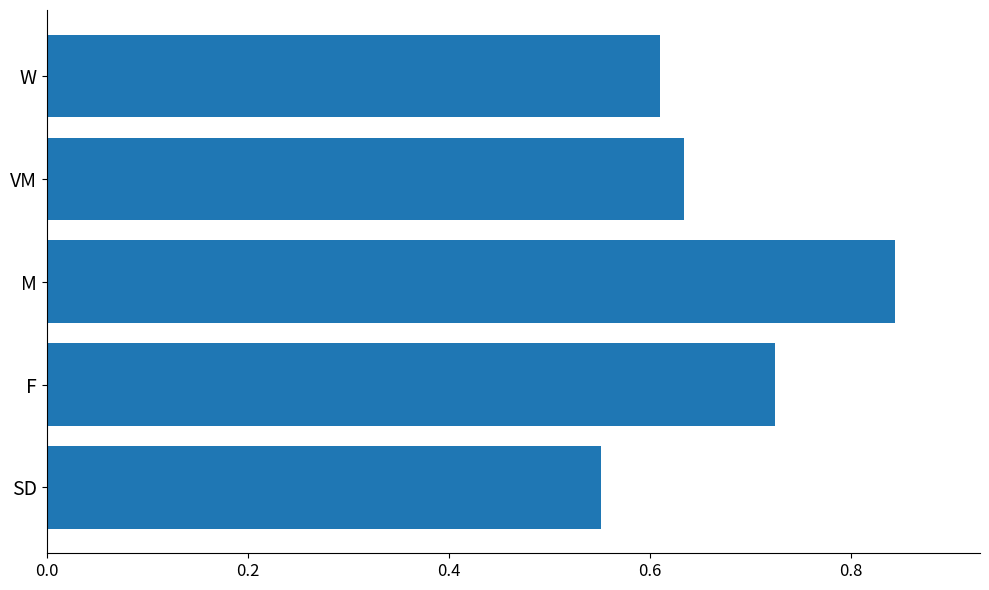

List the labels in order of value, smallest first.

SD, W, VM, F, M